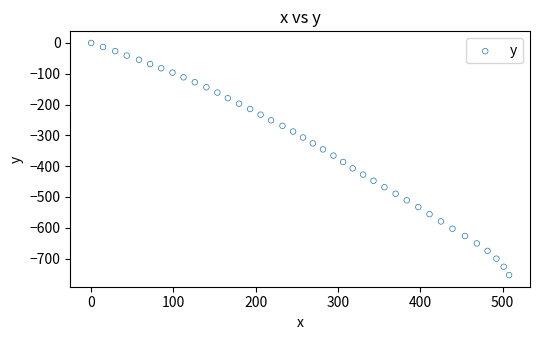

What is the range of X values (max minus min)?

507.9